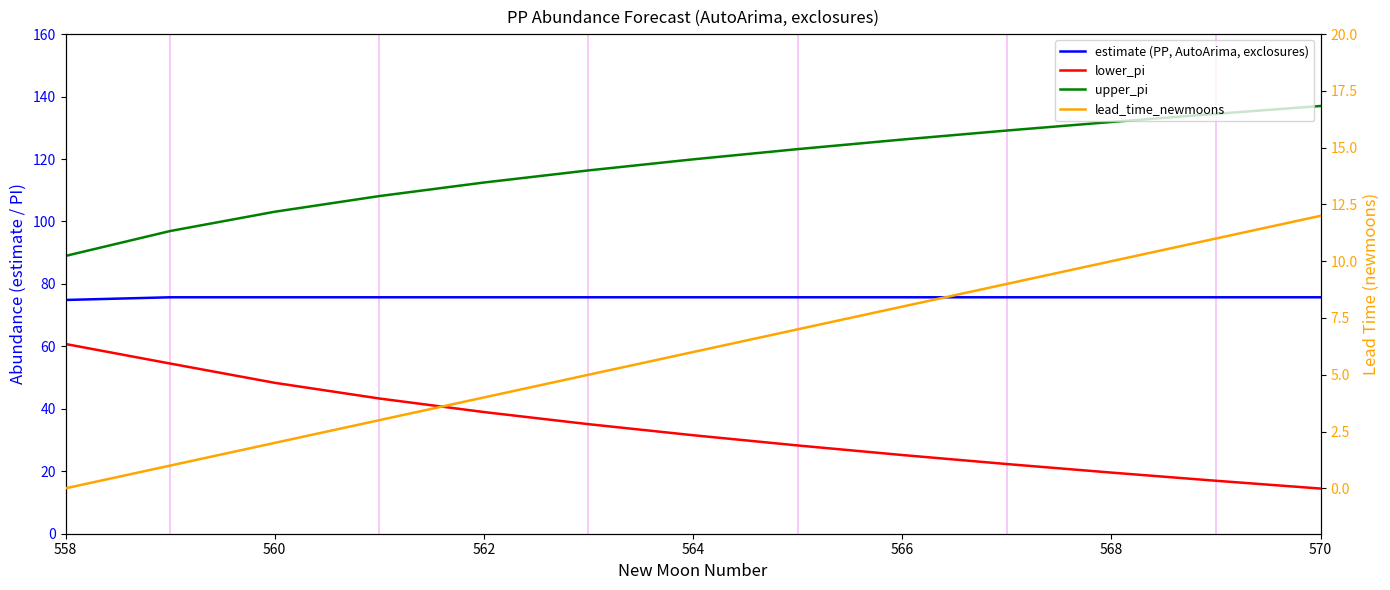

What is the maximum value shown in the chart?

137.0